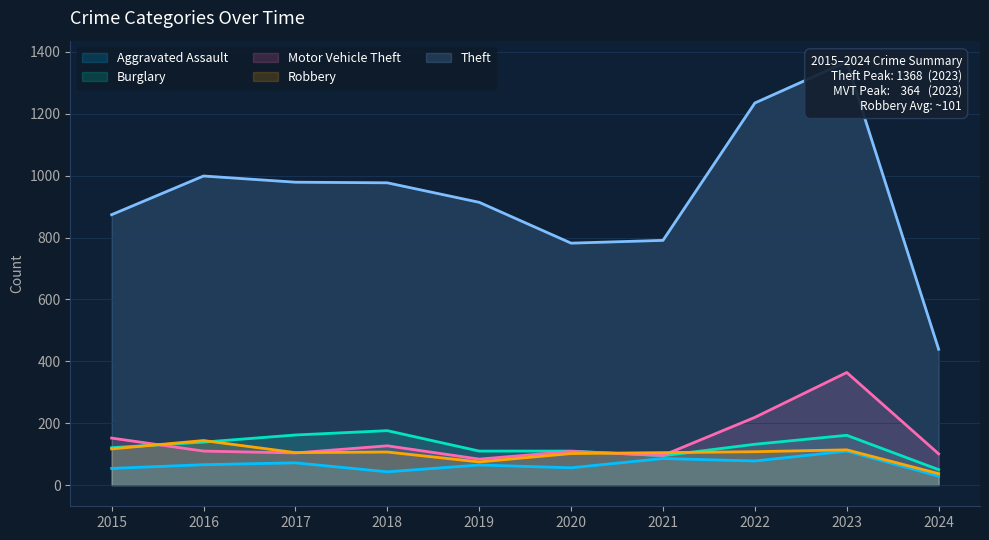

True or false: Aggravated Assault and Motor Vehicle Theft cross at least once.

False